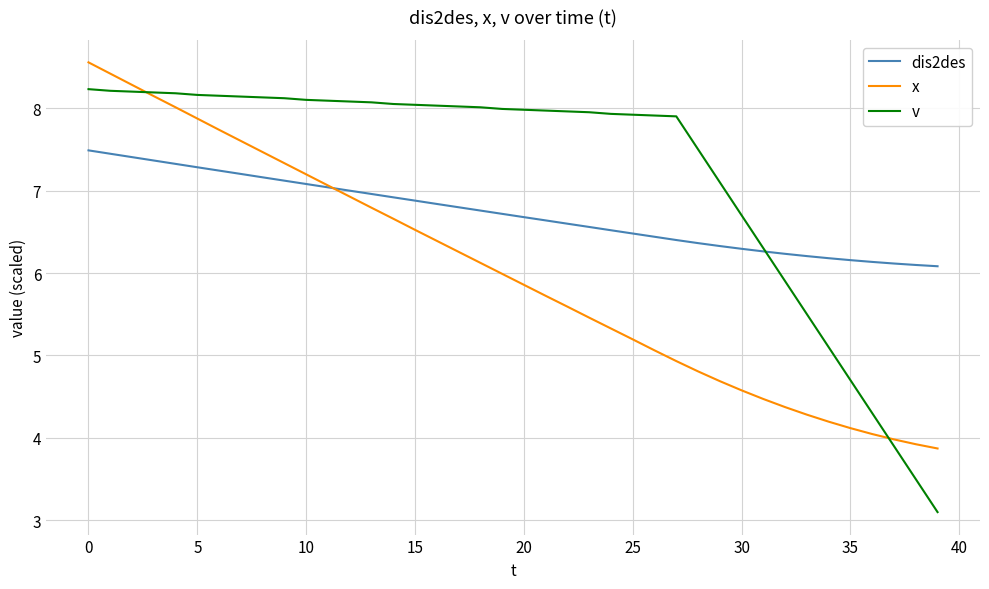

List the series in order of their overall mean, lowest first.

x, dis2des, v